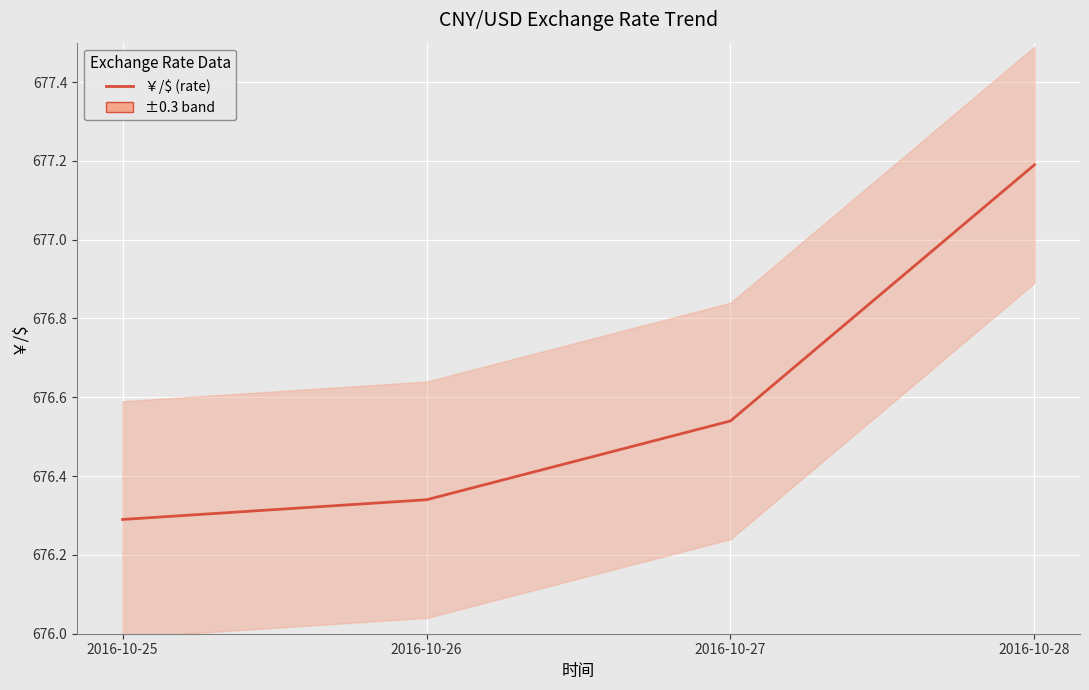

Rank the categories by value from highest to lowest.

2016-10-28, 2016-10-27, 2016-10-26, 2016-10-25